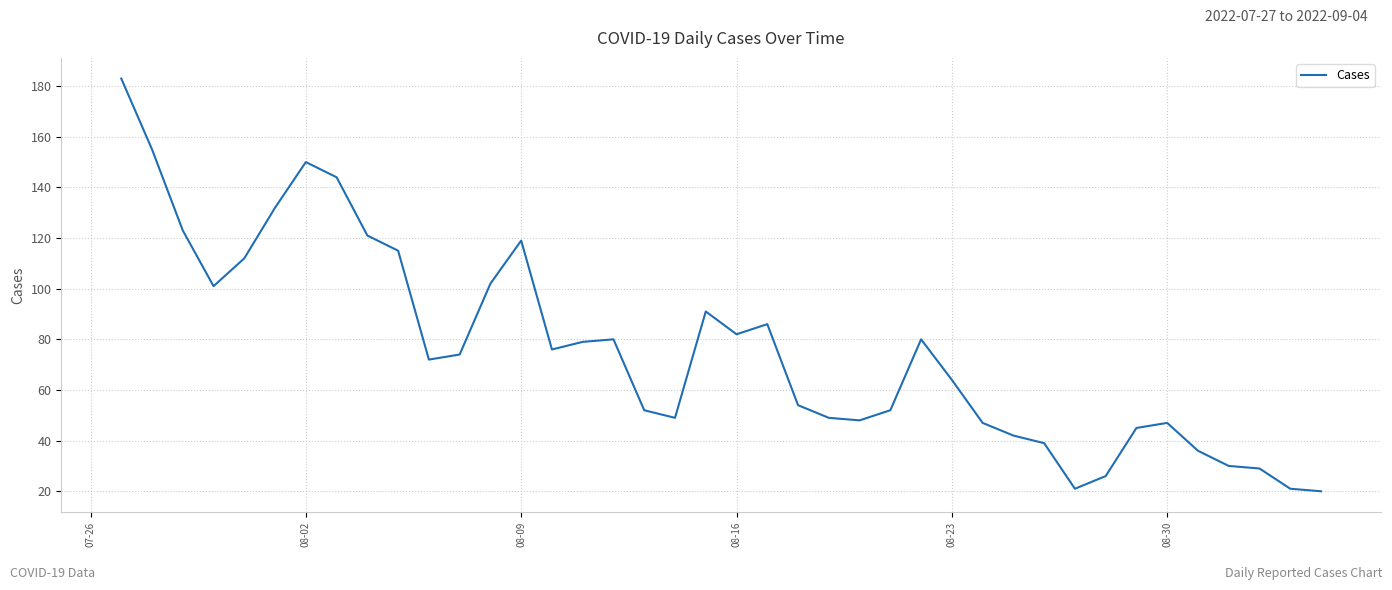

True or false: the data has more than 0 interior local peaks.

True